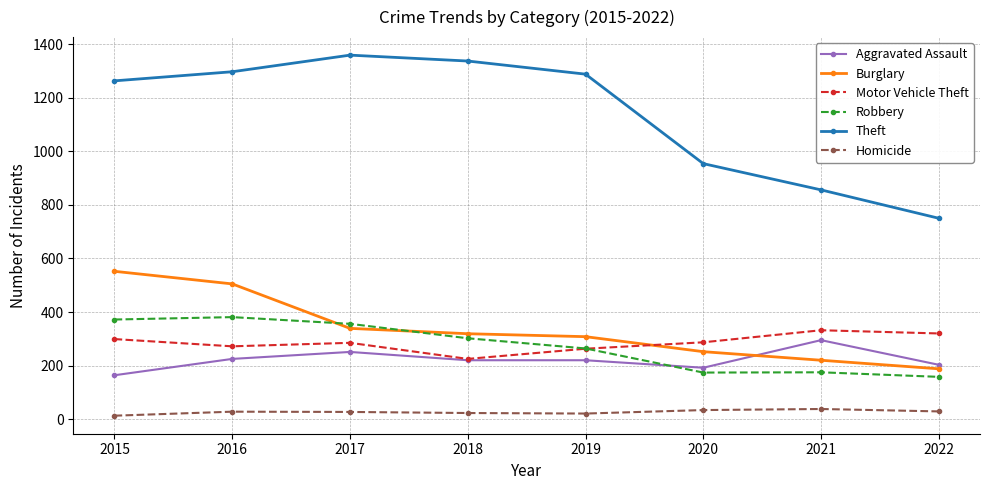

True or false: Burglary has a value of 552 at 2015.

True